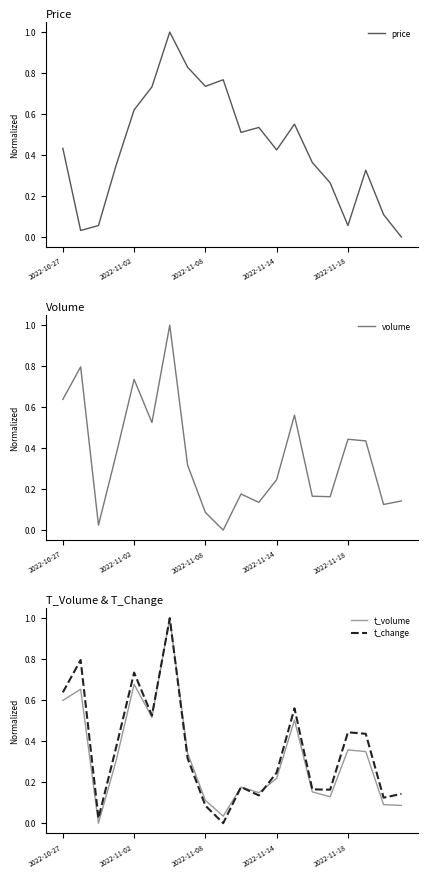

Rank the series at 7 from lowest to highest value.

t_change, volume, t_volume, price